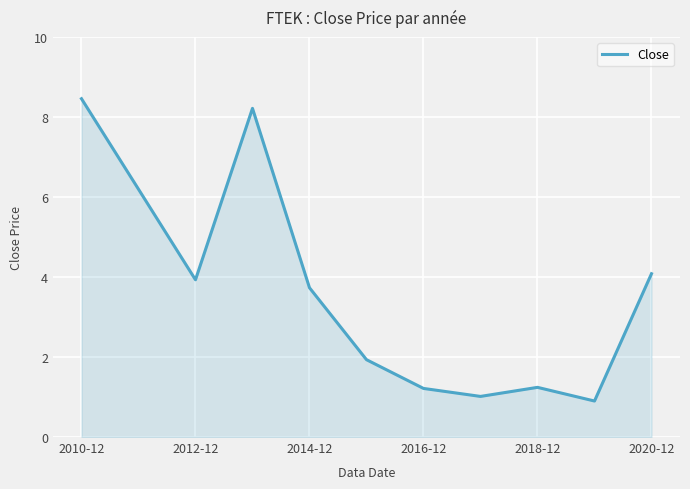

How many values are below 3?

5